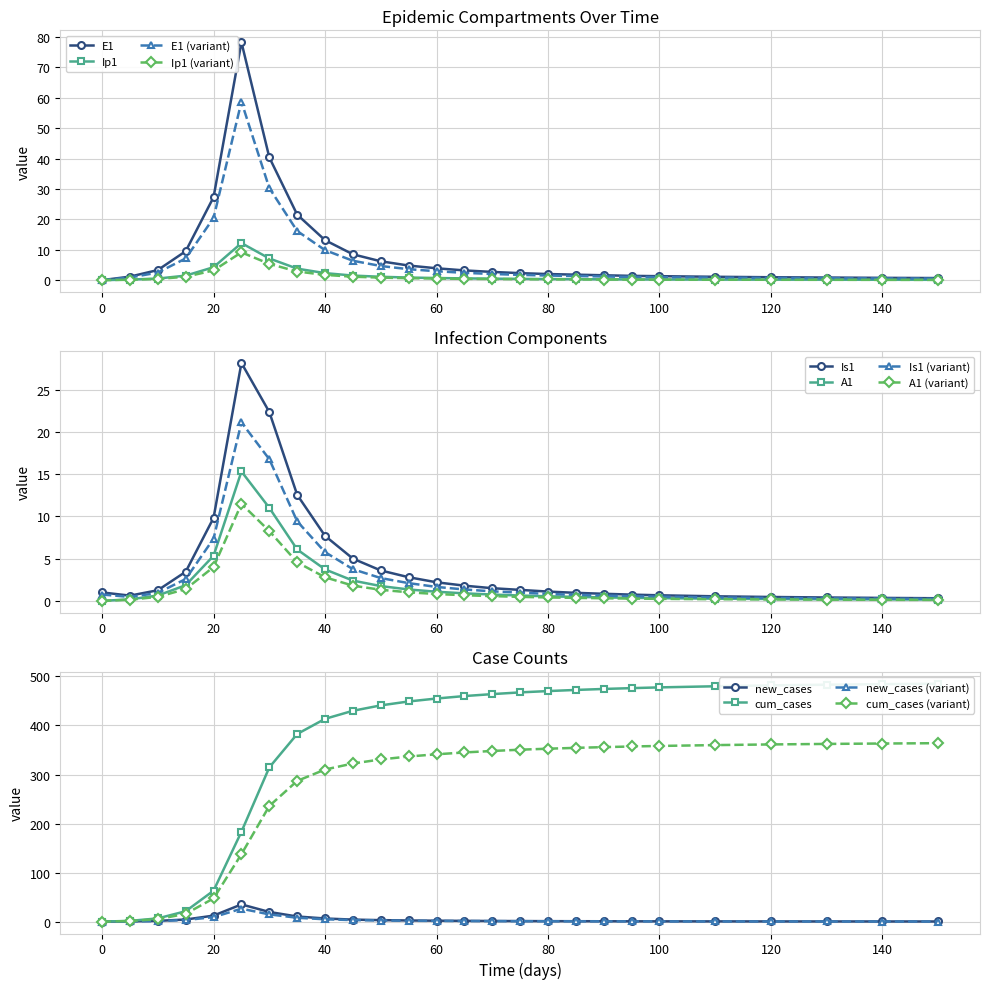

What is the value of the E1 point at the 18th from the left?

1.8